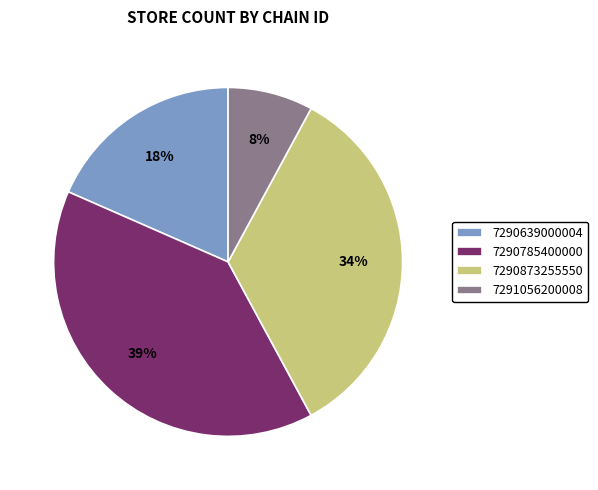

Is 7291056200008 the majority of the pie?

No